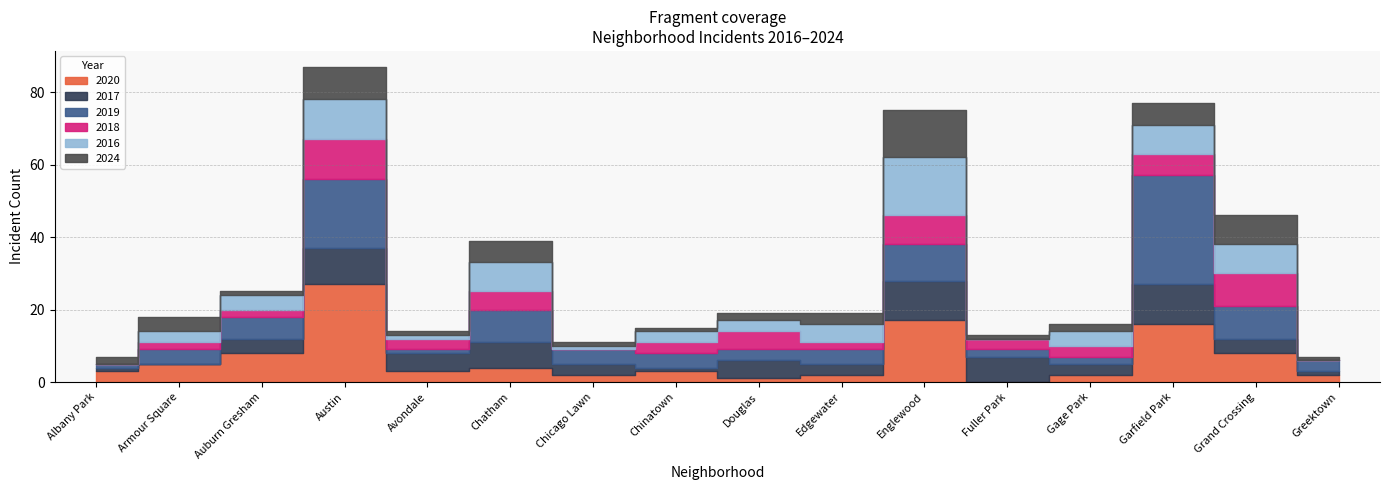

Reading left to right, list all the values displayed in this chart.

2020: 3	5	8	27	3	4	2	3	1	2	17	0	2	16	8	2
2017: 1	0	4	10	5	7	3	1	5	3	11	7	3	11	4	1
2019: 1	4	6	19	1	9	4	4	3	4	10	2	2	30	9	3
2018: 0	2	2	11	3	5	0	3	5	2	8	3	3	6	9	0
2016: 0	3	4	11	1	8	1	3	3	5	16	0	4	8	8	0
2024: 2	4	1	9	1	6	1	1	2	3	13	1	2	6	8	1